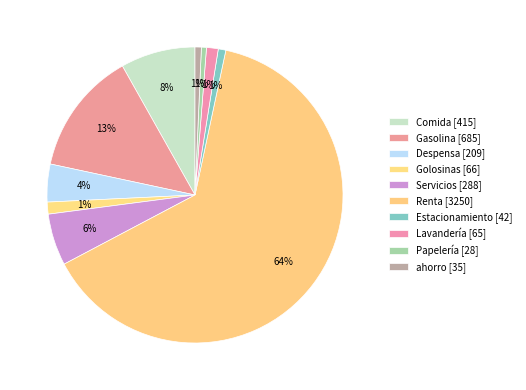

To the nearest percent, what is the average slice percentage?

10%